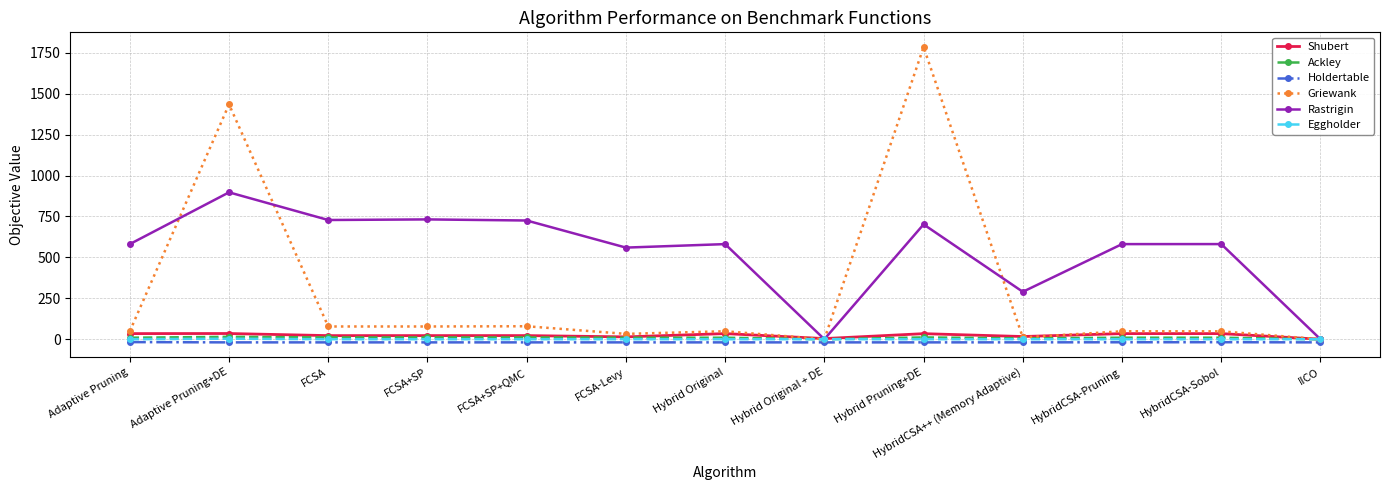

What is the maximum value shown in the chart?

1784.3